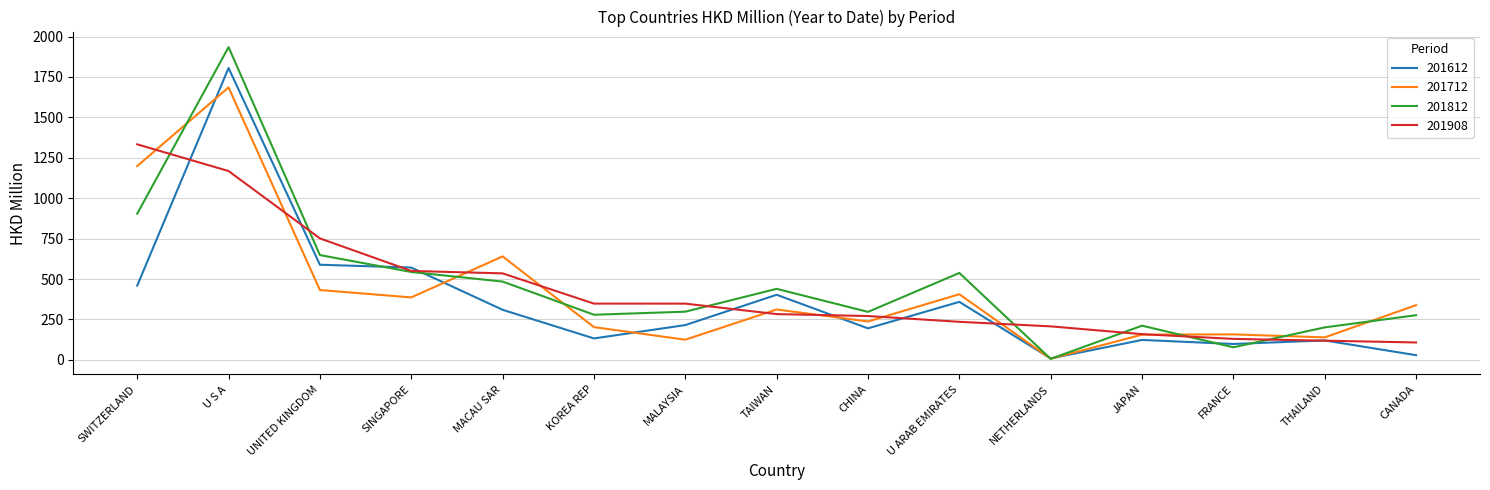

What is the greatest value displayed?

1934.3